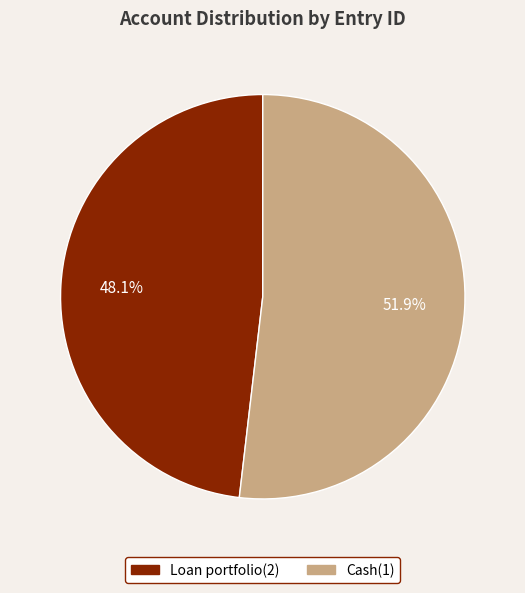

Combined, do Cash(1) and Loan portfolio(2) account for over 50%?

Yes